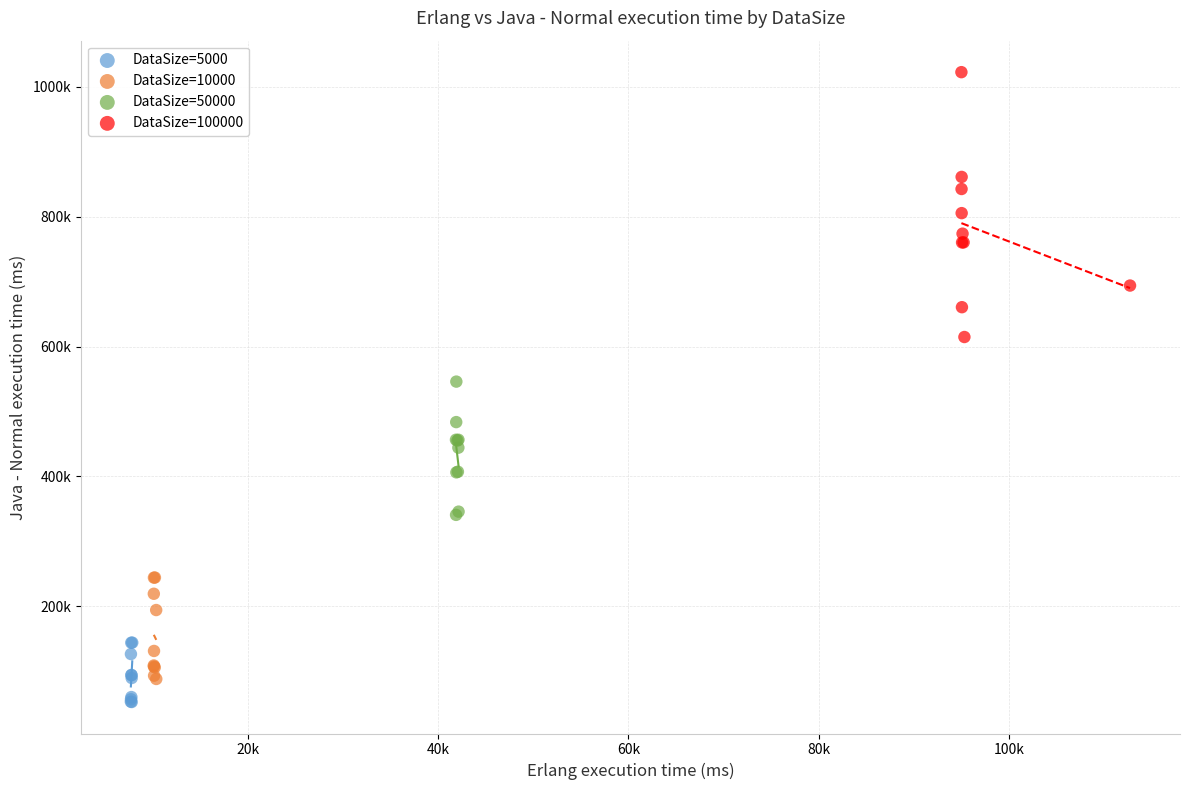

Which series reaches the minimum Y coordinate?

DataSize=5000